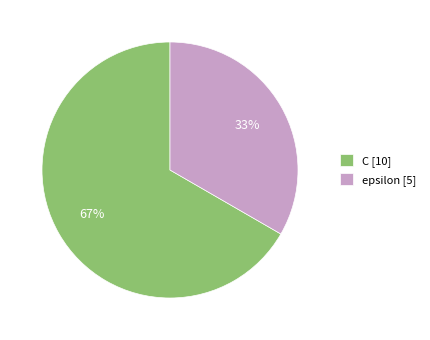

To the nearest percent, what is the combined percentage of epsilon and C?

100%